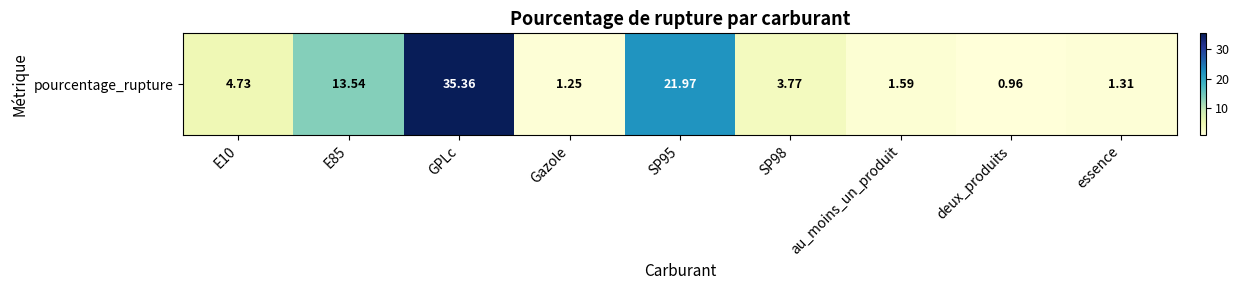

List the labels in order of value, largest first.

GPLc, SP95, E85, E10, SP98, au_moins_un_produit, essence, Gazole, deux_produits